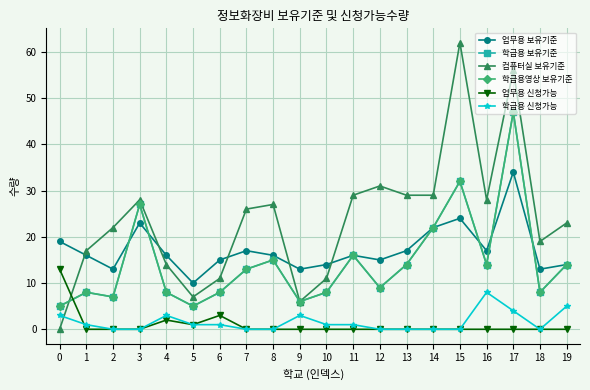

Between 2 and 19, which is larger?

19